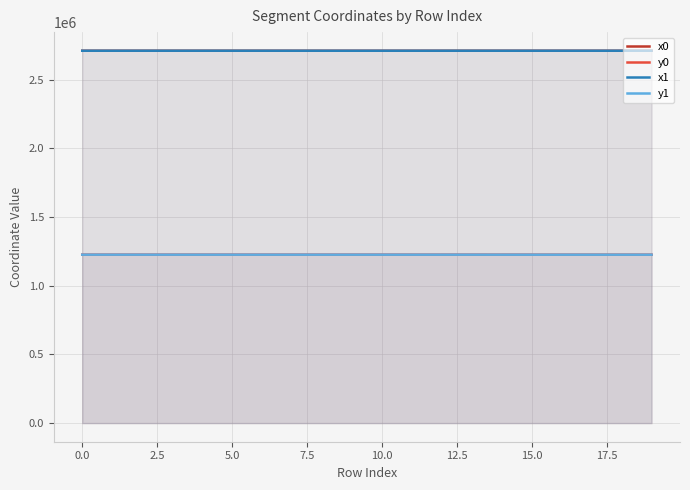

How many lines are shown in the chart?

4